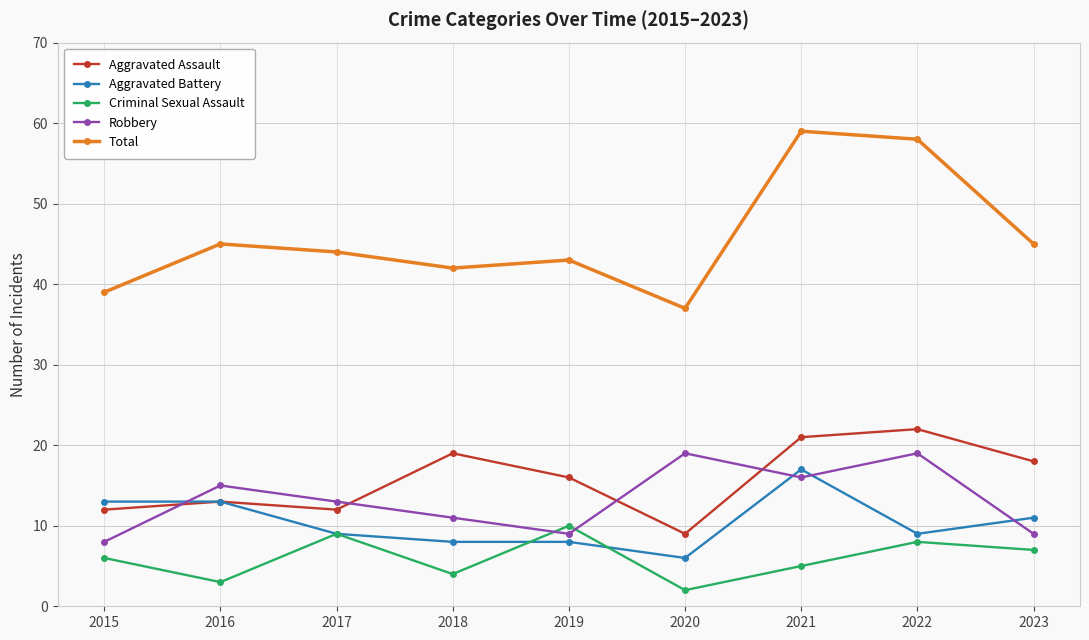

Is it true that Aggravated Battery equals 13 at 2016?

True